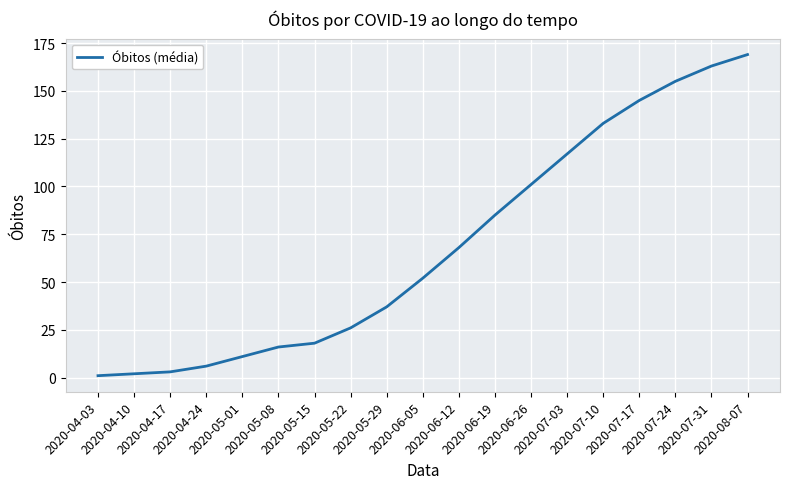

What is the minimum value shown in the chart?

1